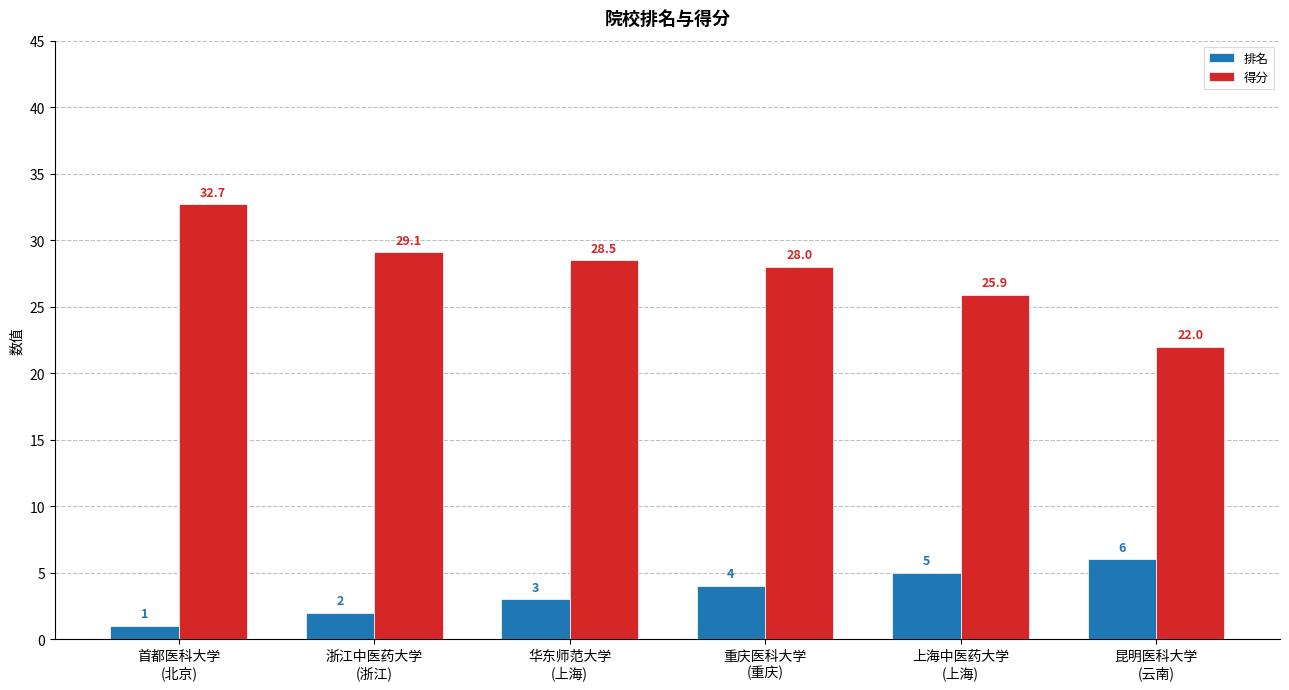

How many series are shown in this chart?

2